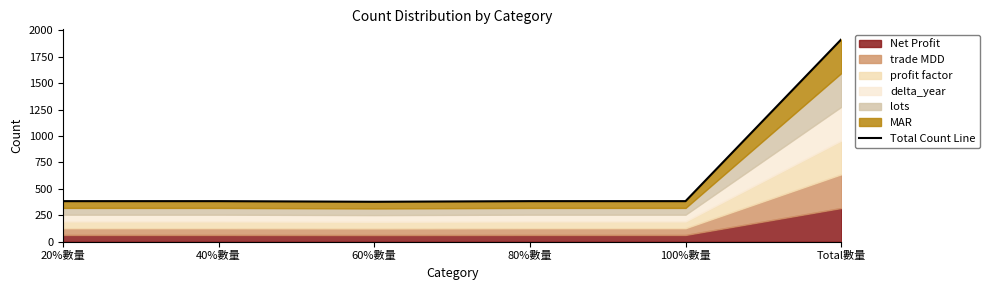

What is the difference between the maximum and minimum values?

1536